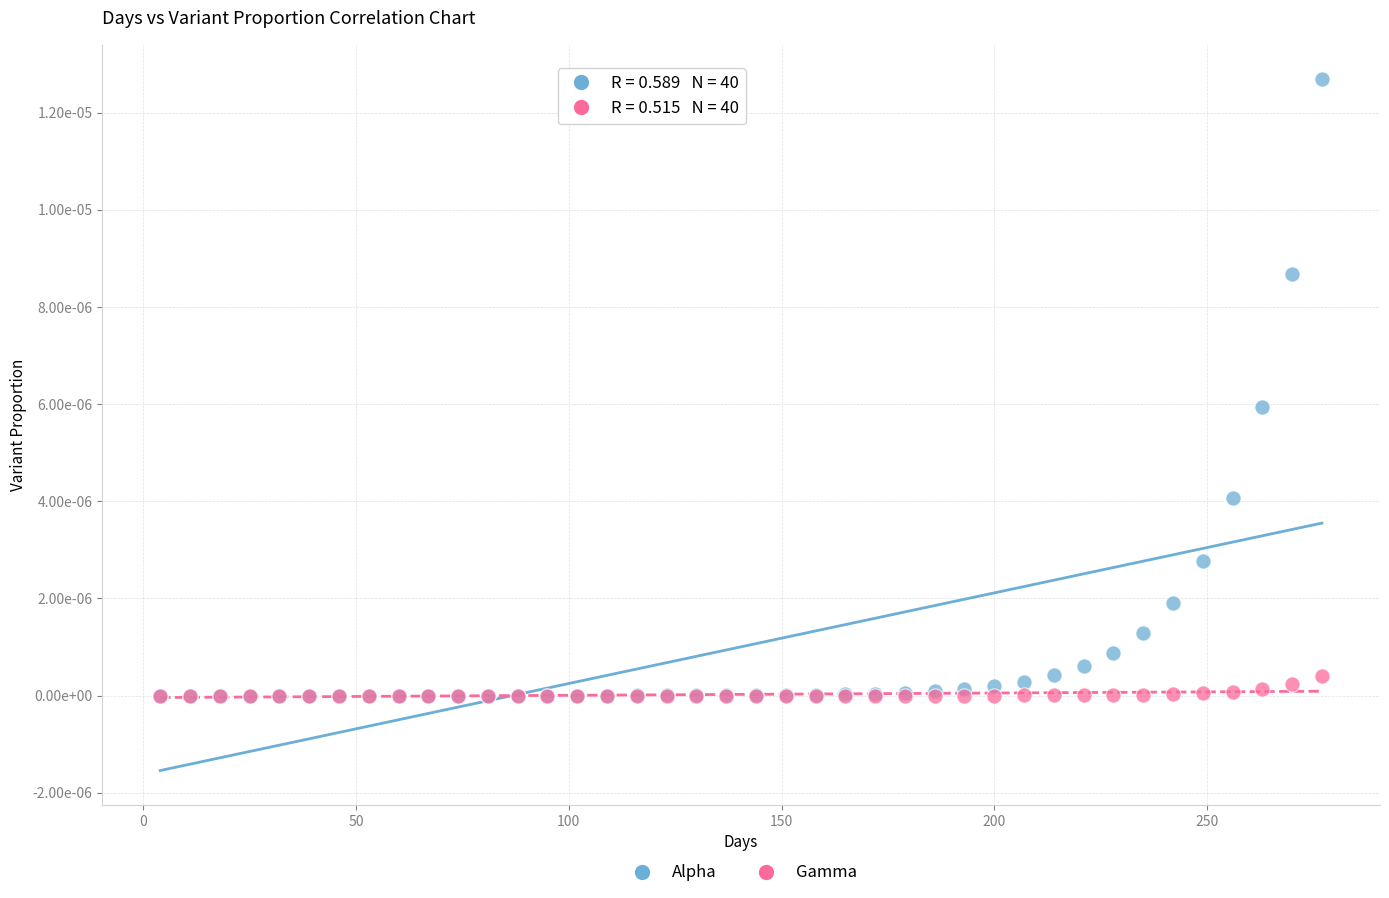

What are all the series names shown in the legend?

Alpha, Gamma